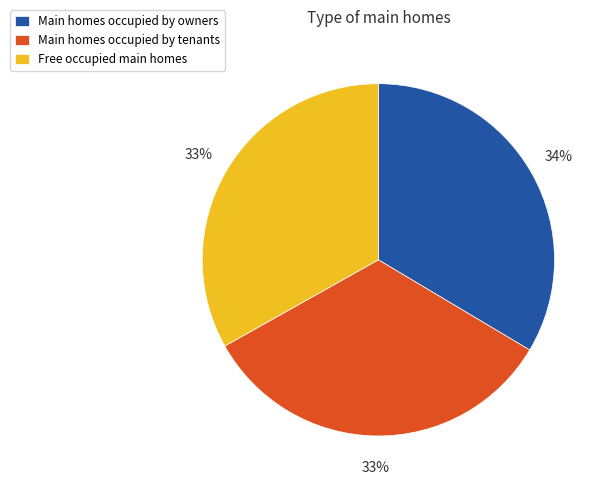

To the nearest percent, what percentage of the pie is Main homes occupied by owners?

34%